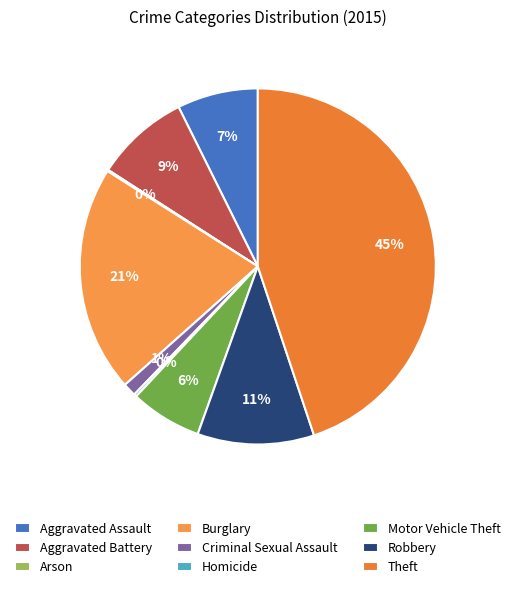

What is the largest slice in the pie chart?

Theft